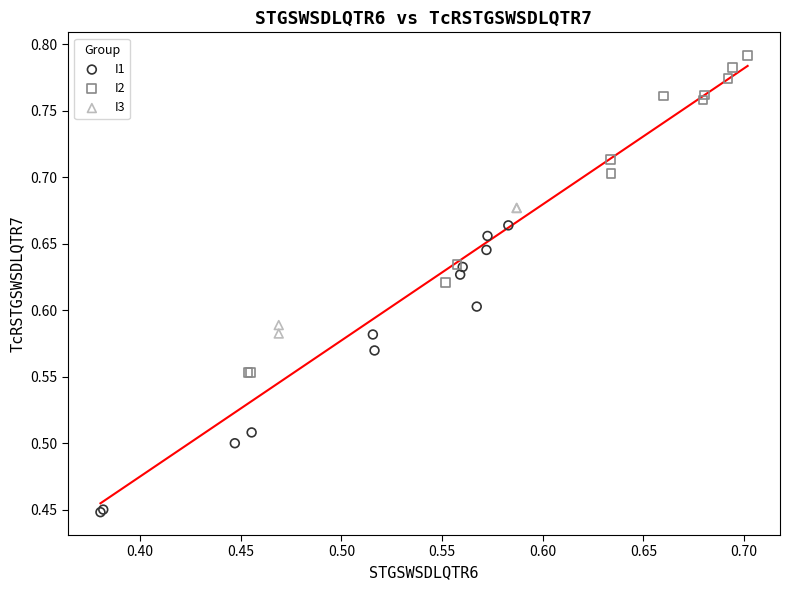

Which series contains the highest Y value?

I2